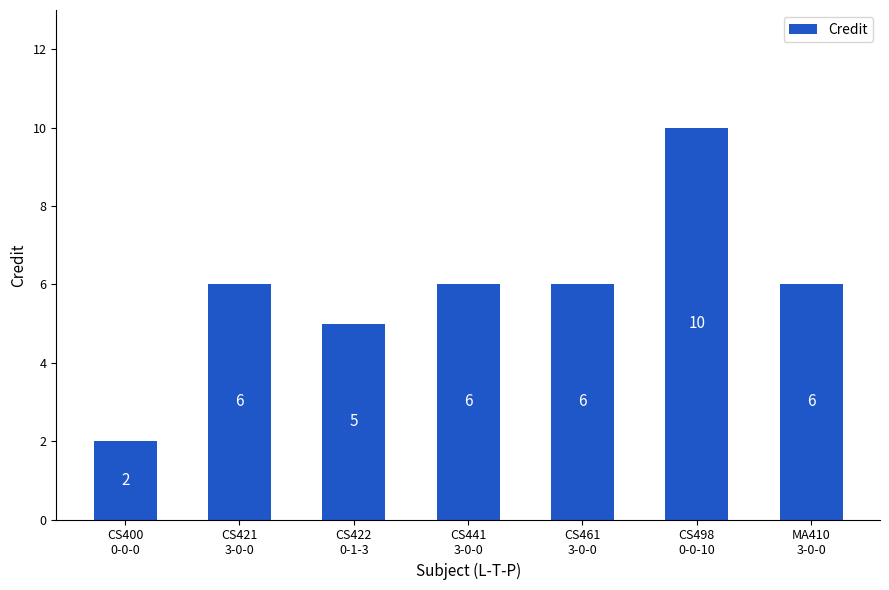

Is it true that the value at MA410
3-0-0 is 6?

True